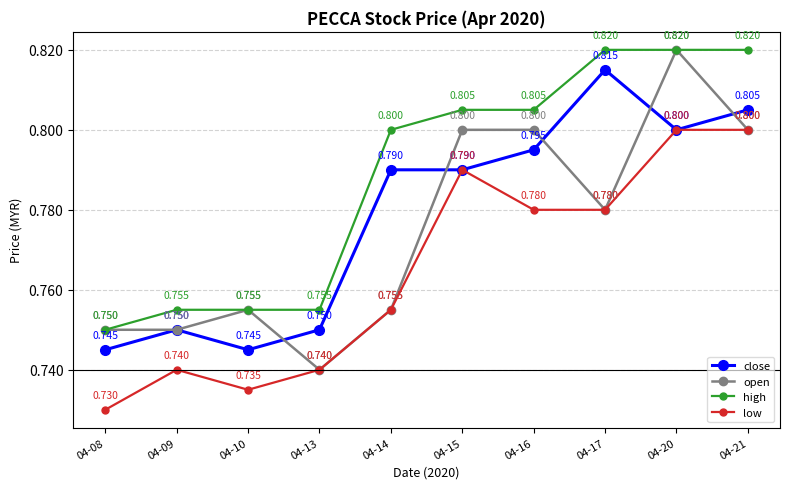

How many lines are shown in the chart?

4